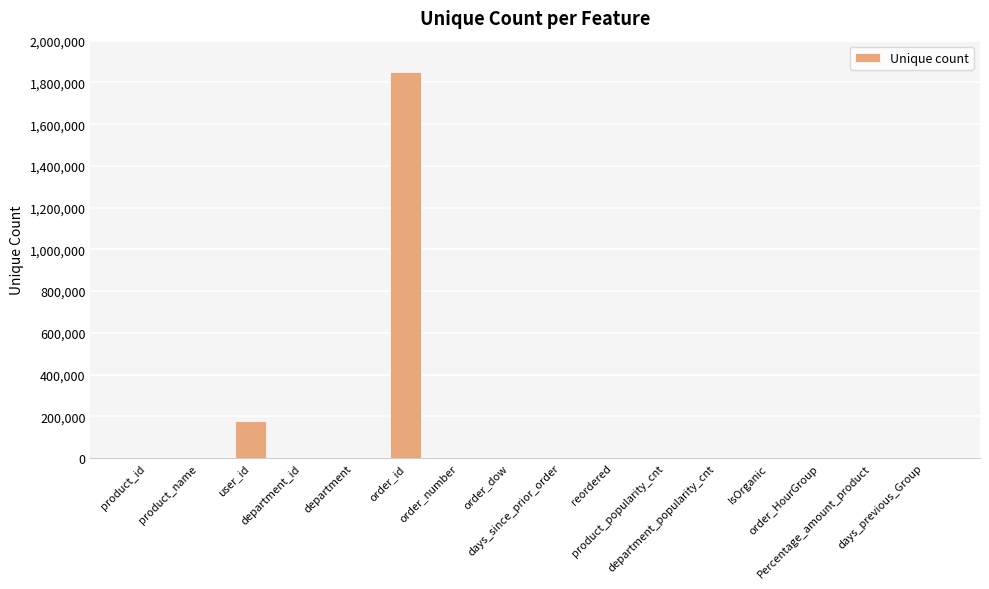

Approximately how many times larger is the value at department compared to days_since_prior_order?

0.1